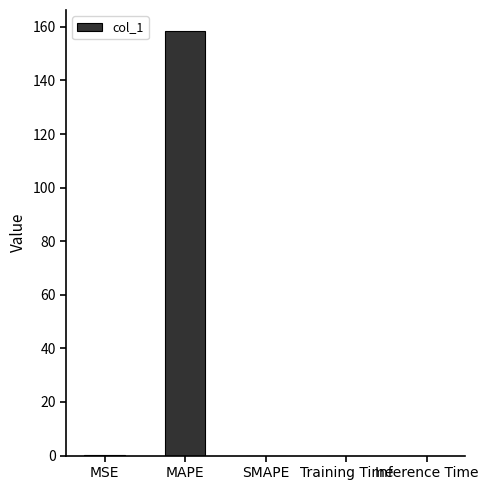

The chart shows a value of 71.3 at MAPE. True or false?

False